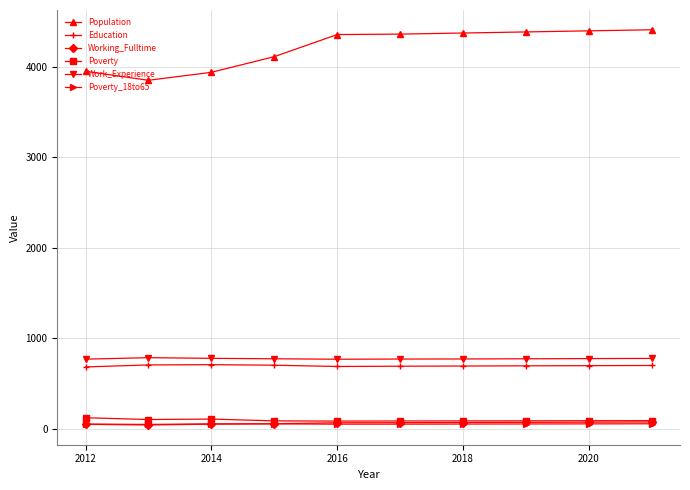

Which series has the widest spread of values?

Population